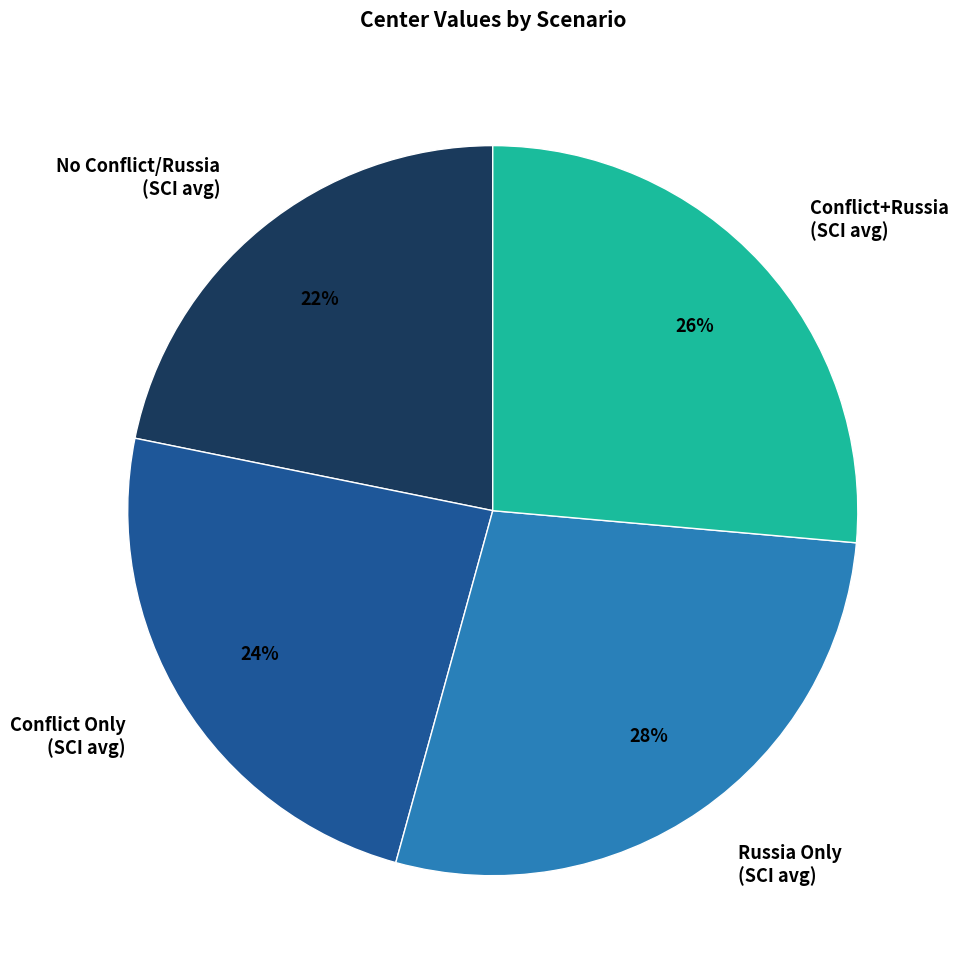

Which slice is the smallest?

No Conflict/Russia (SCI avg)